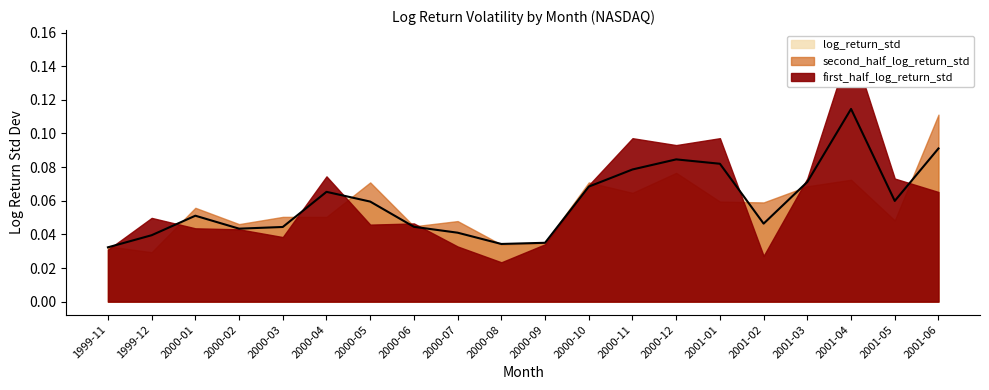

How many log_return_std values are between 0 and 1?

20